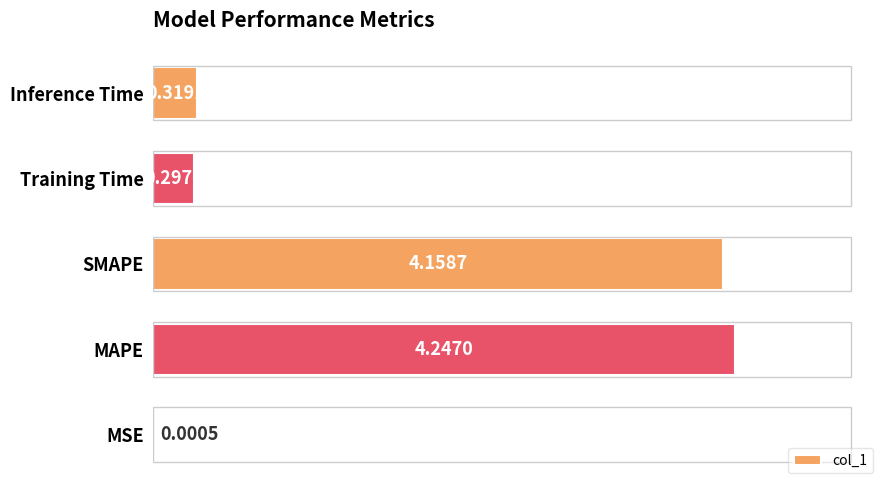

What is the change in value from MAPE to Inference Time?

-3.9